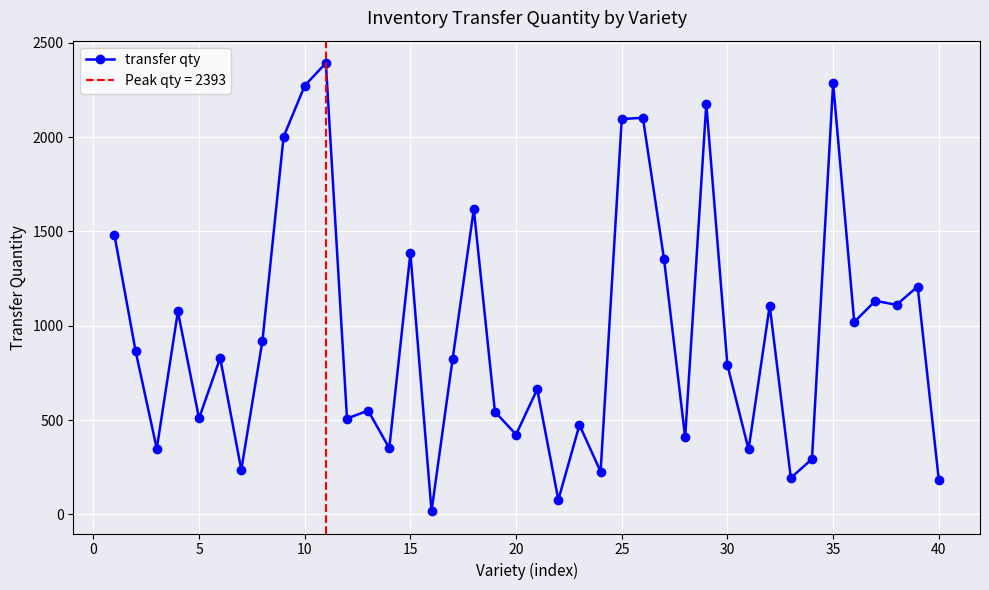

Count the number of categories in the chart.

40